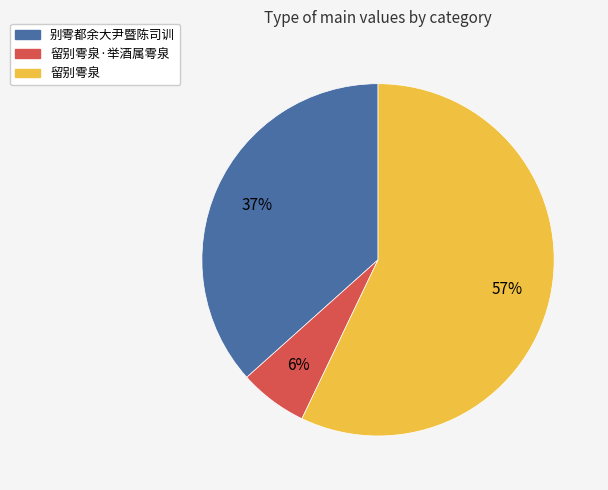

To the nearest percent, what is the average slice percentage?

33%